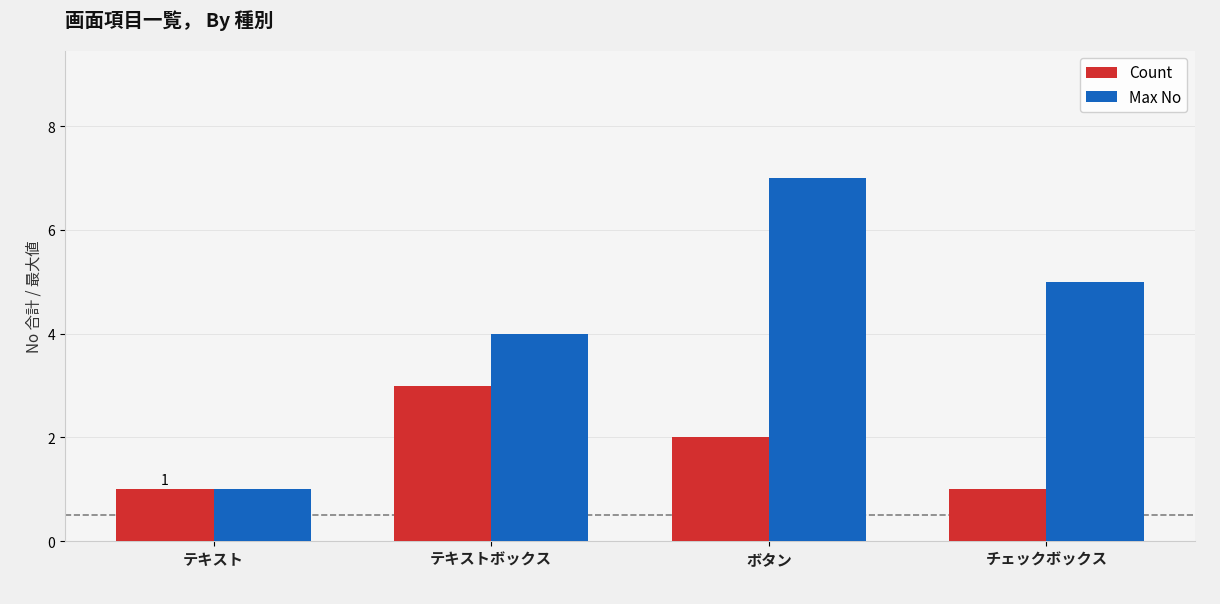

What is the label of the 4th bar from the right?

テキスト